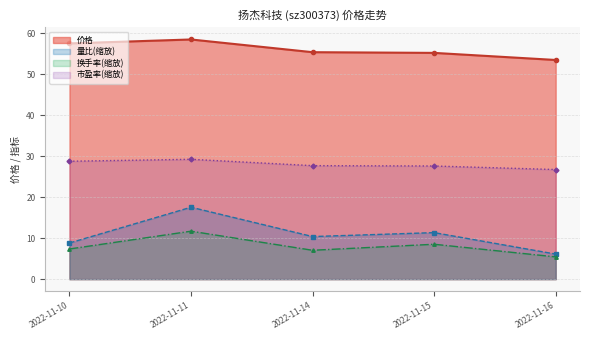

The 市盈率 series shows 29.2 at 2022-11-11. True or false?

True